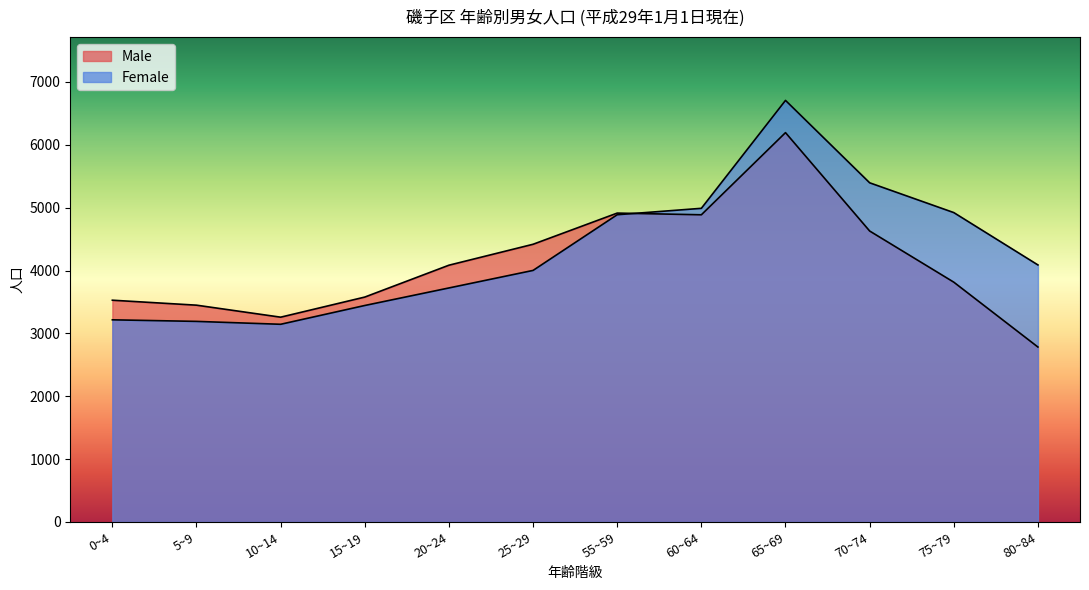

At which category is the sum across all series the highest?

65~69